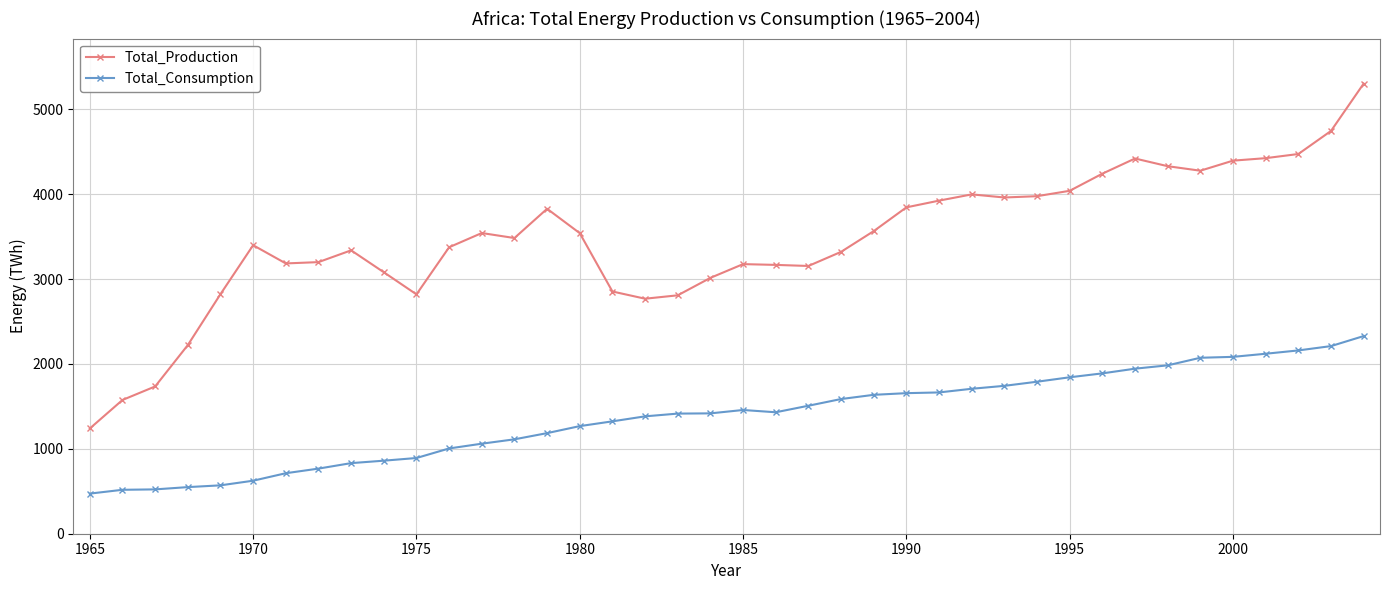

True or false: Total_Production and Total_Consumption intersect in this chart.

False